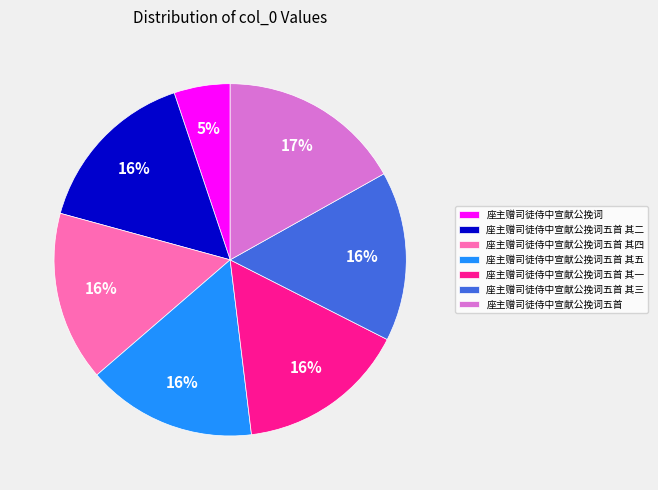

Approximately how many times larger is the value at 座主赠司徒侍中宣献公挽词五首 其一 compared to 座主赠司徒侍中宣献公挽词五首 其四?

1.0